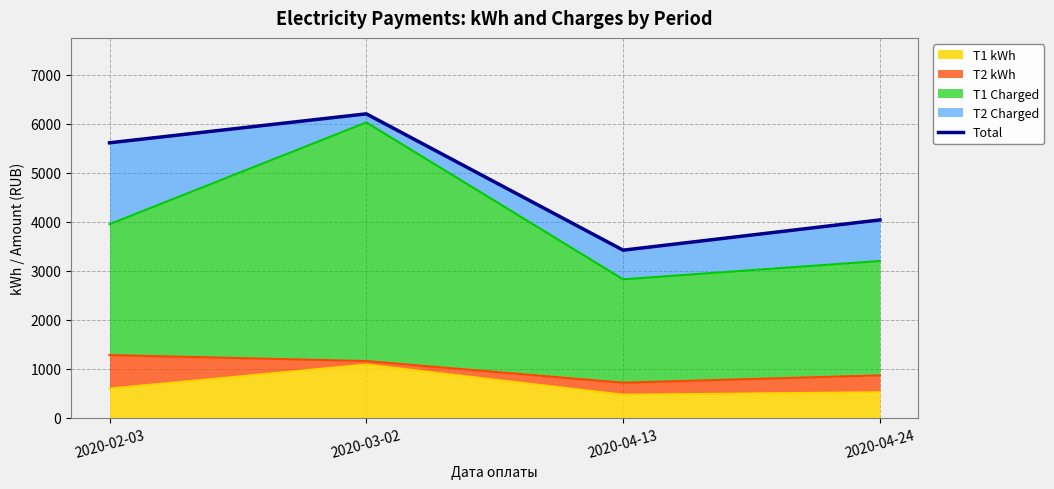

What is the maximum value shown in the chart?

6203.6